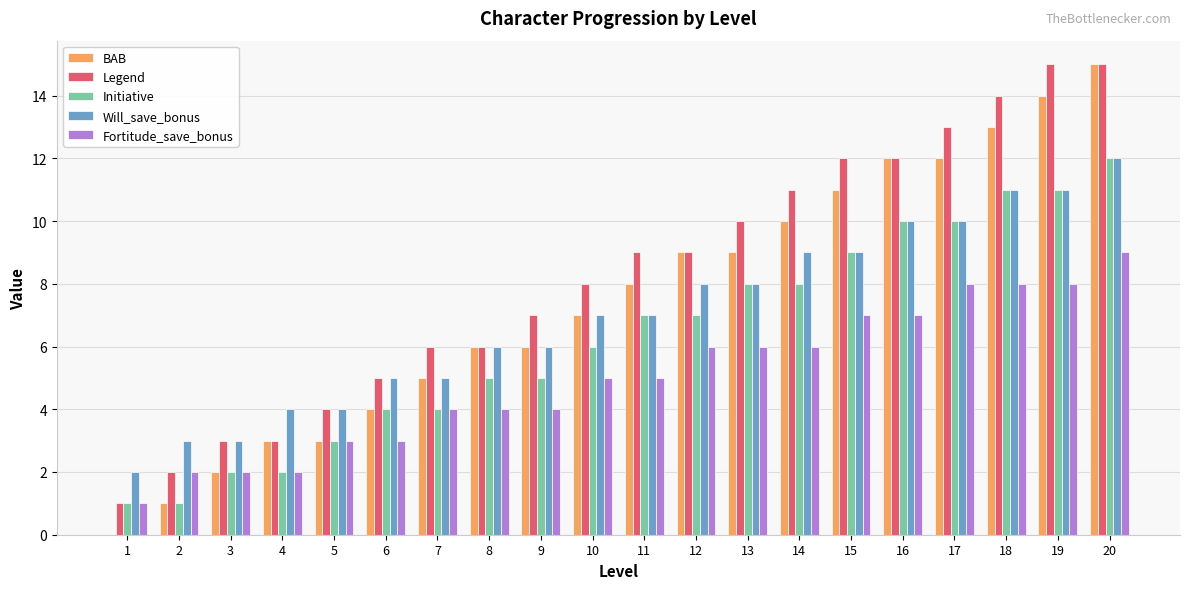

Reading left to right, list all the values displayed in this chart.

BAB: 0	1	2	3	3	4	5	6	6	7	8	9	9	10	11	12	12	13	14	15
Legend: 1	2	3	3	4	5	6	6	7	8	9	9	10	11	12	12	13	14	15	15
Initiative: 1	1	2	2	3	4	4	5	5	6	7	7	8	8	9	10	10	11	11	12
Will_save_bonus: 2	3	3	4	4	5	5	6	6	7	7	8	8	9	9	10	10	11	11	12
Fortitude_save_bonus: 1	2	2	2	3	3	4	4	4	5	5	6	6	6	7	7	8	8	8	9